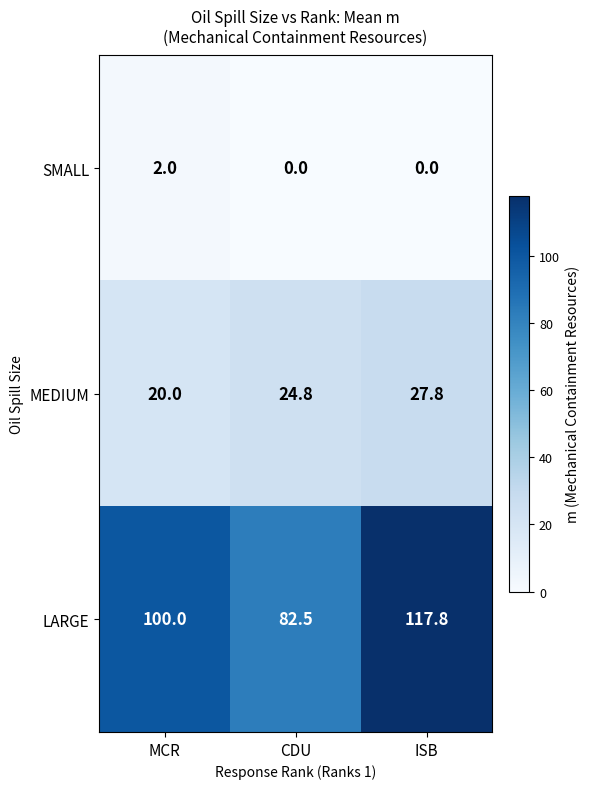

Which series has the largest range (max minus min)?

LARGE